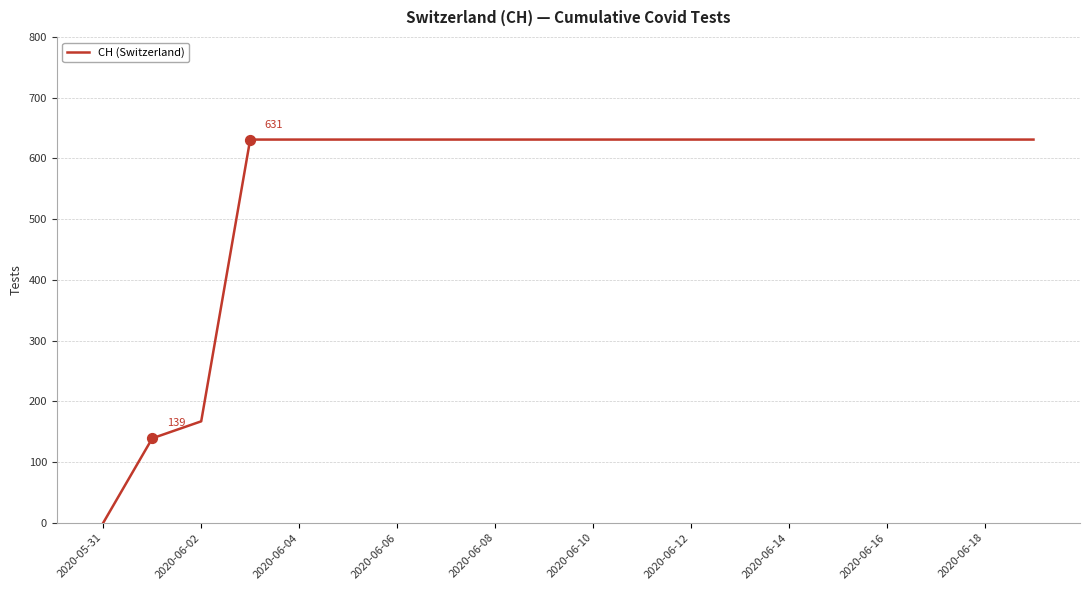

What is the difference between the maximum and minimum values?

631